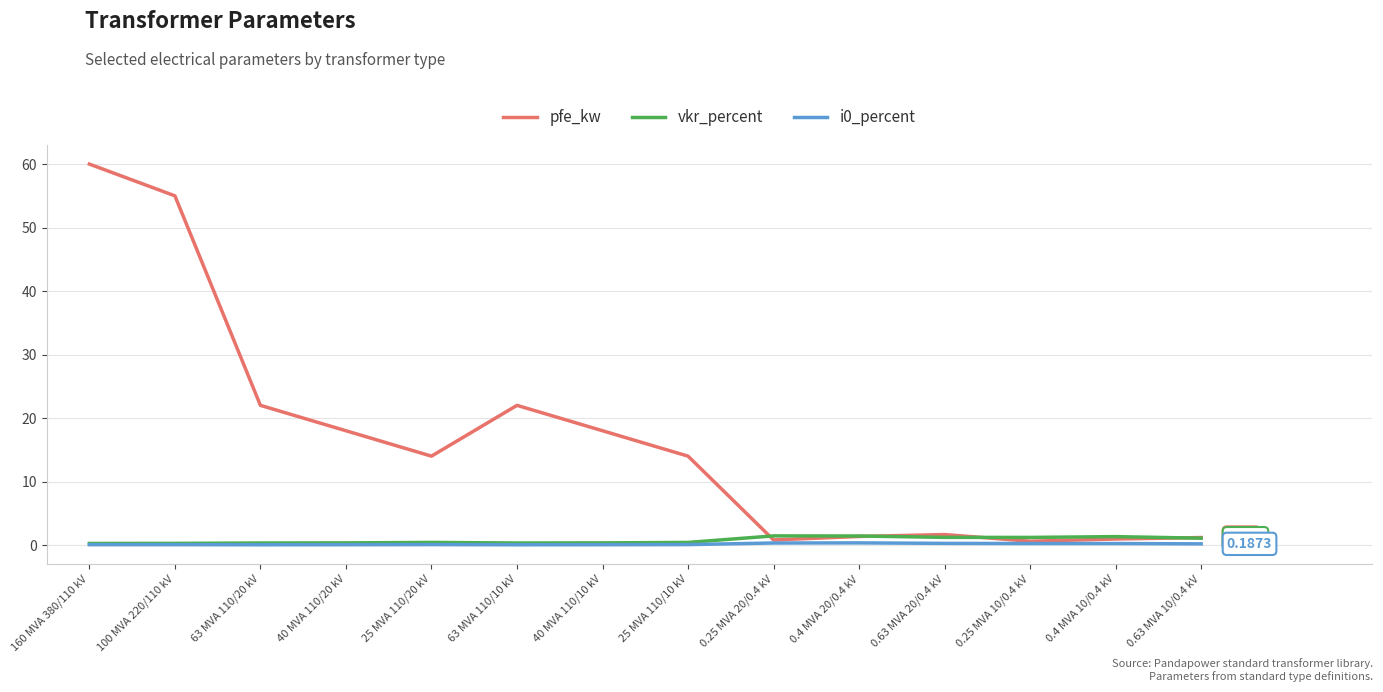

Count the number of categories in the chart.

14